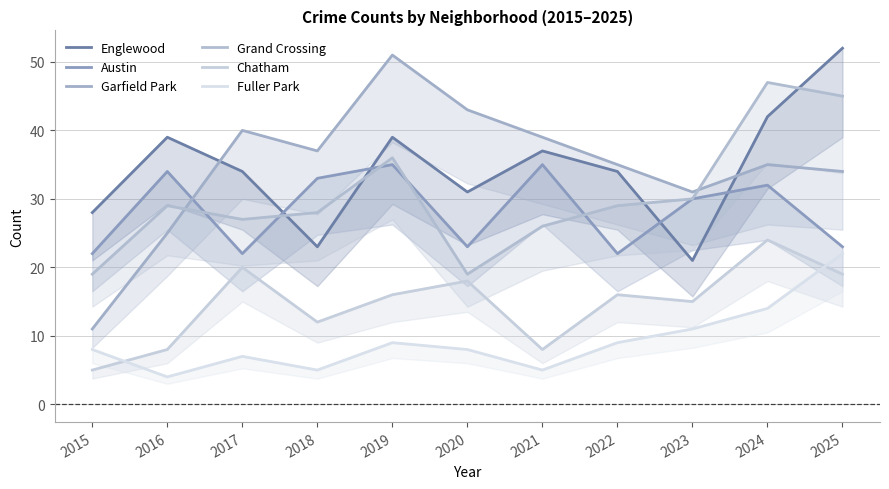

True or false: Grand Crossing and Fuller Park cross at least once.

False